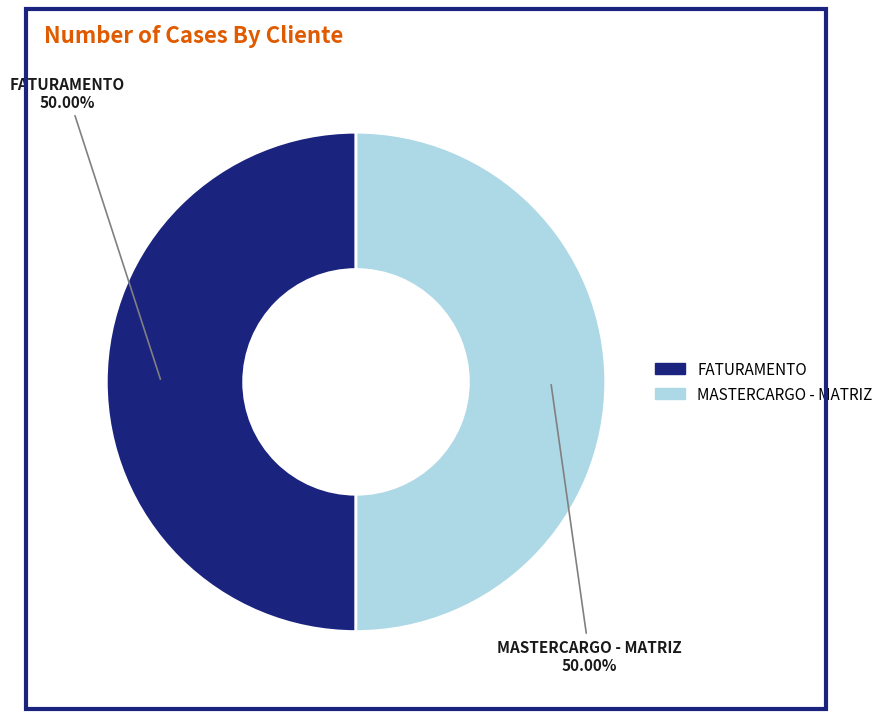

What is the ratio of the value at MASTERCARGO - MATRIZ to the value at FATURAMENTO?

1.0